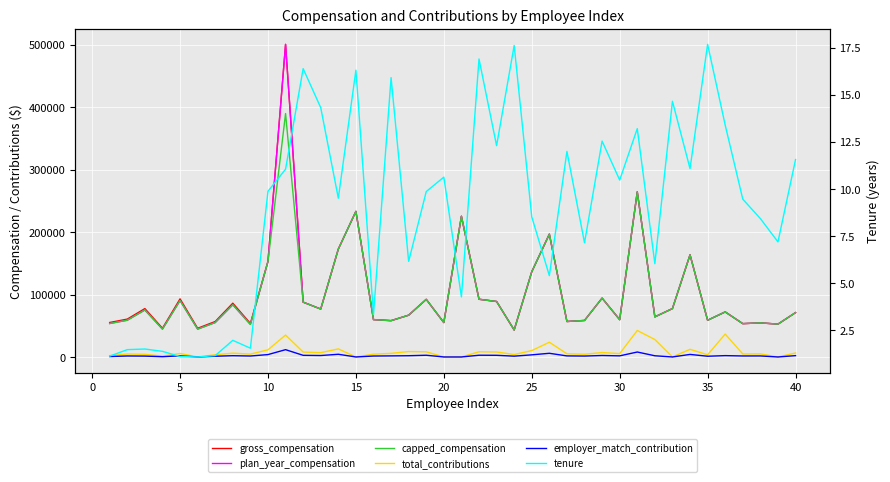

How many values in employer_match_contribution are above zero?

34